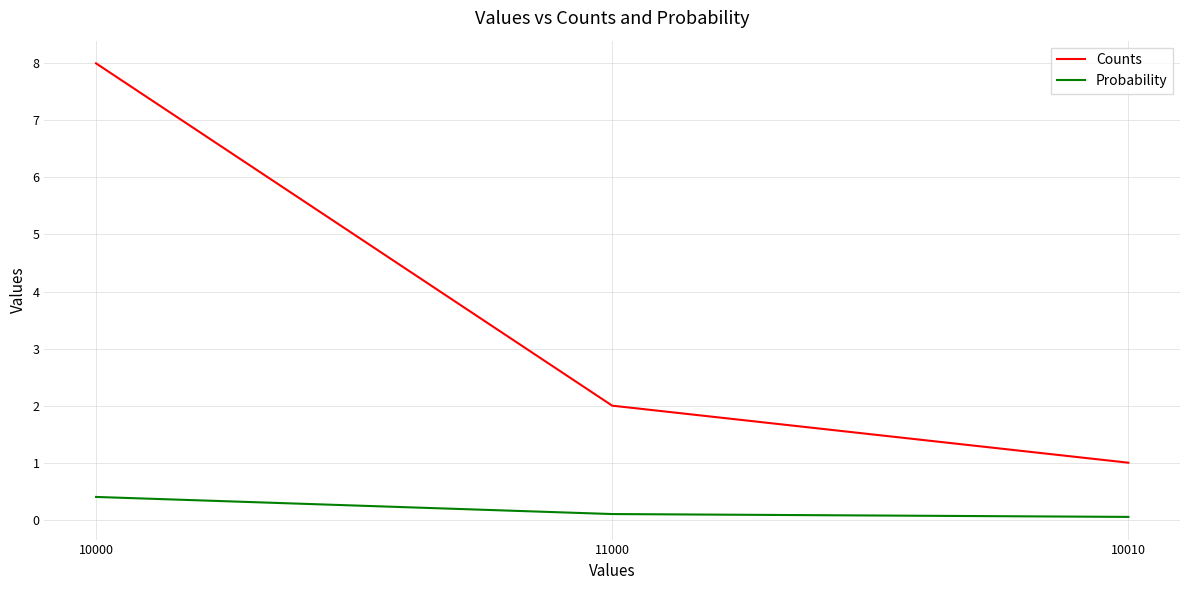

How many lines are shown in the chart?

2